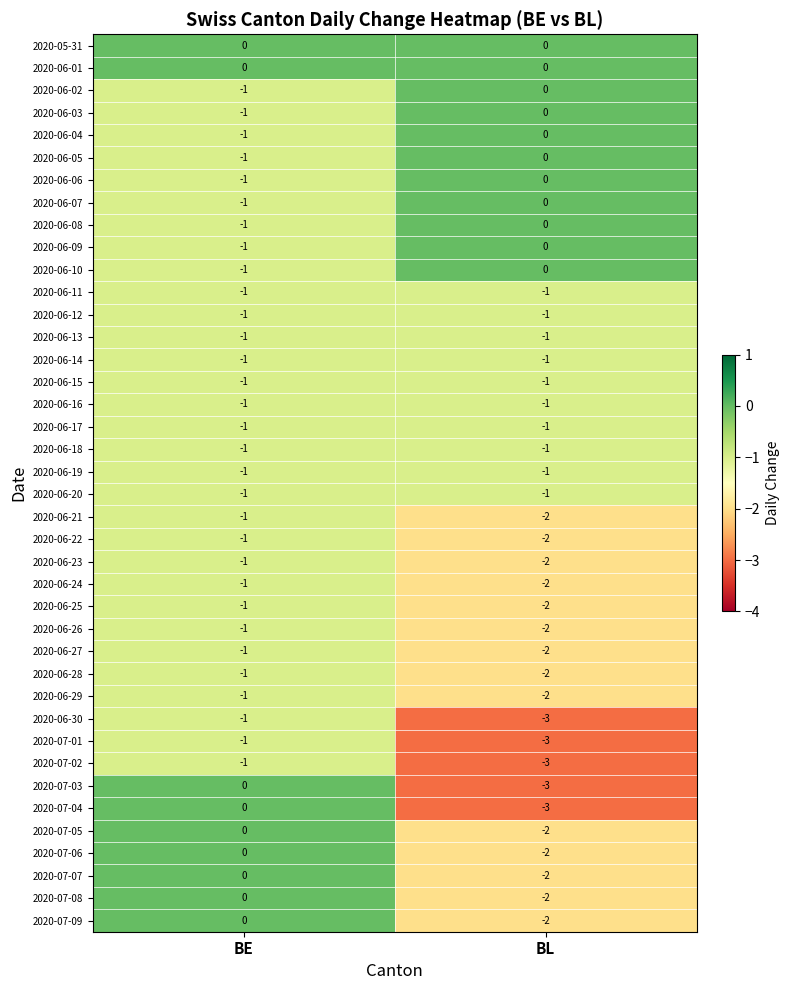

What is the sum of all 2020-06-27 values?

-3